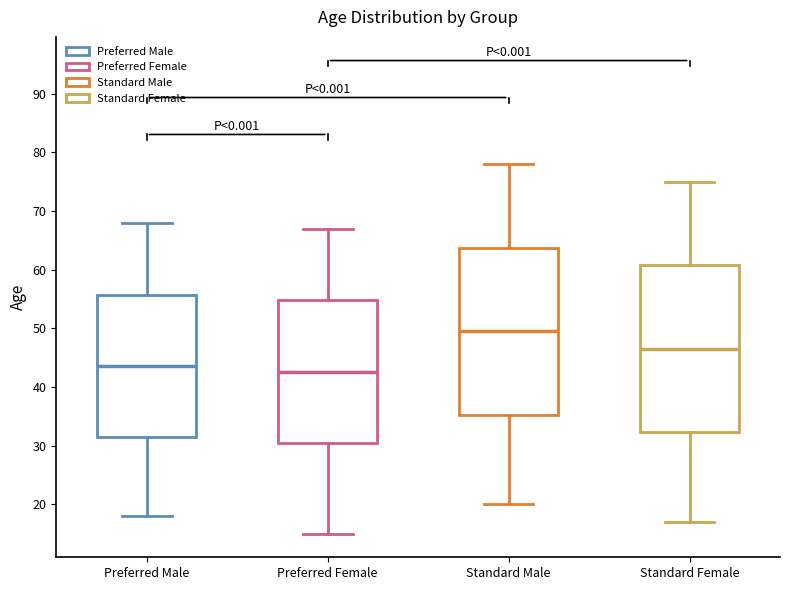

Where does the upper whisker of the box for Preferred Male end on the y-axis? The values are not printed on the chart, so give them approximately, as read against the axis.

68